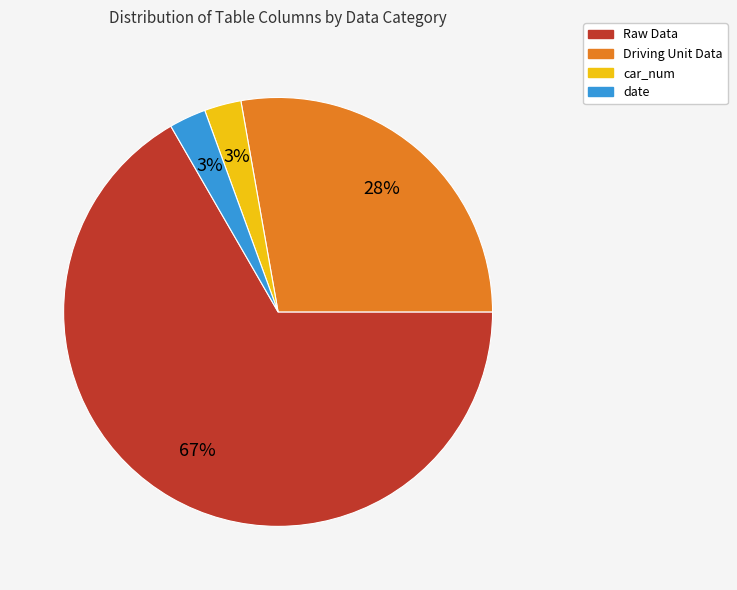

To the nearest percent, what is the combined percentage of Driving Unit Data and date?

31%